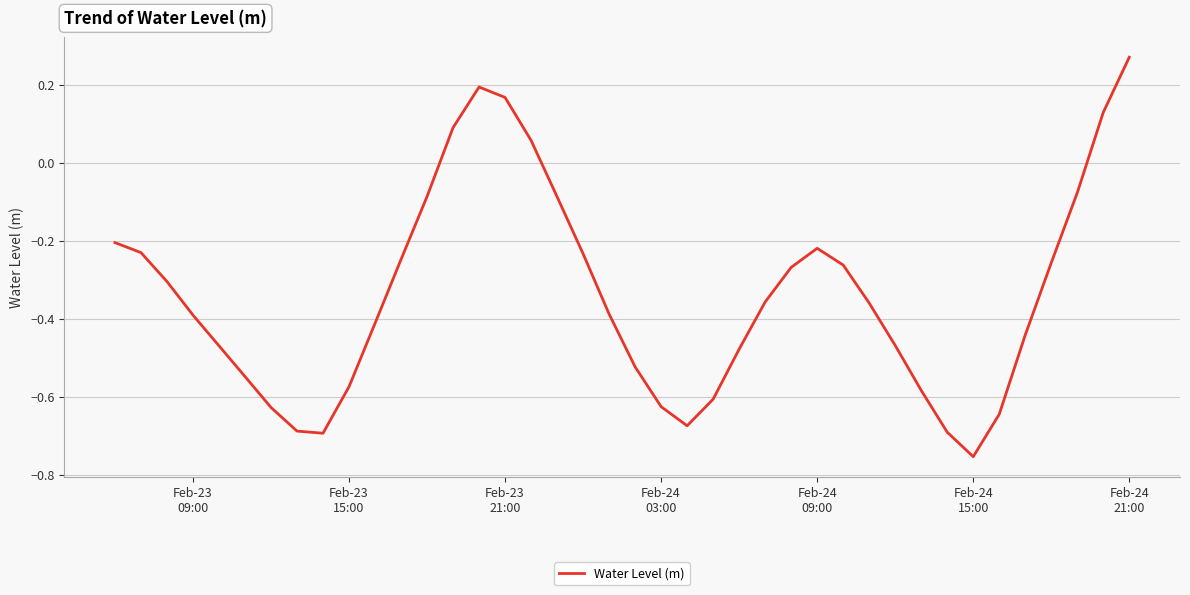

Reading left to right, what are all the values shown in this chart?

-0.2	-0.2	-0.3	-0.4	-0.5	-0.5	-0.6	-0.7	-0.7	-0.6	-0.4	-0.2	-0.1	0.1	0.2	0.2	0.1	-0.1	-0.2	-0.4	-0.5	-0.6	-0.7	-0.6	-0.5	-0.4	-0.3	-0.2	-0.3	-0.4	-0.5	-0.6	-0.7	-0.8	-0.6	-0.4	-0.3	-0.1	0.1	0.3